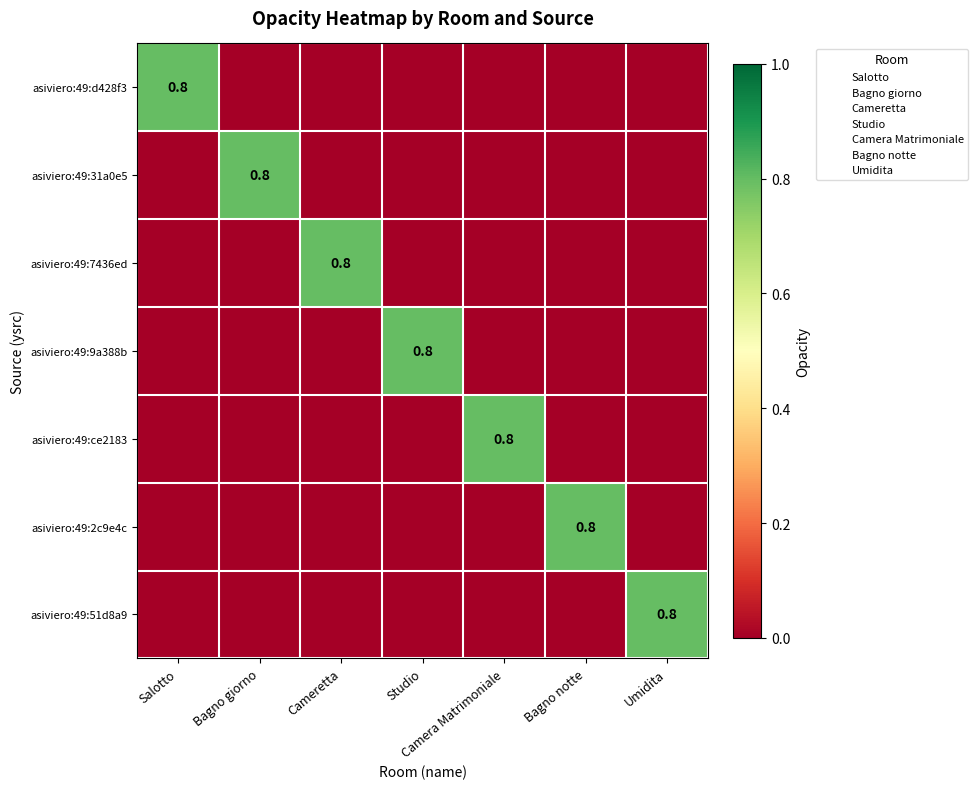

True or false: asiviero:49:9a388b has a value of 0.5 at Umidita.

False